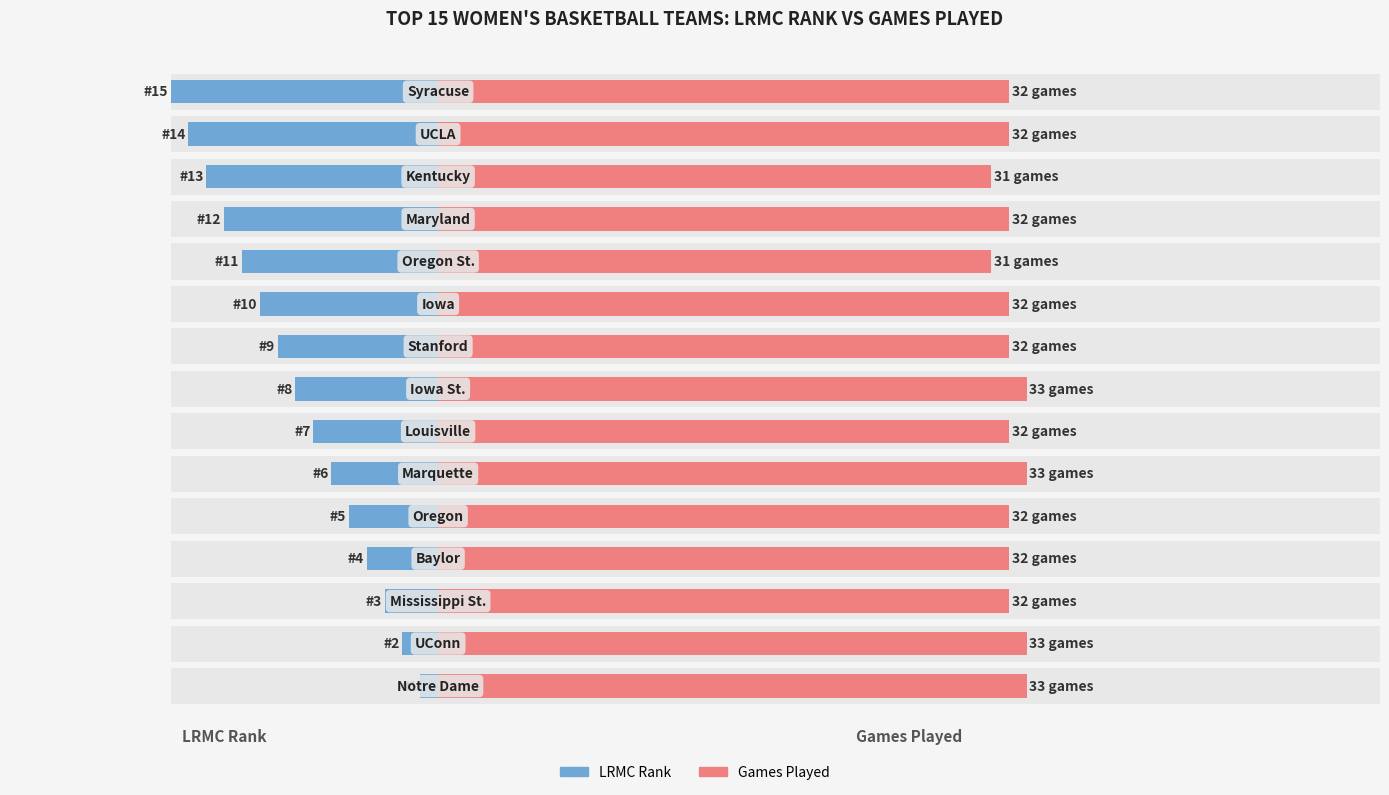

Is it true that Games Played equals 13 at 2?

False